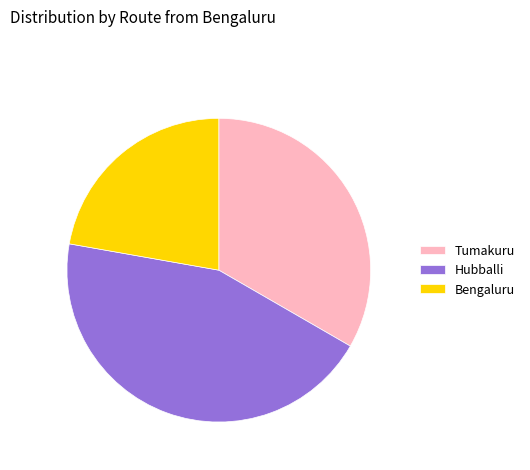

Which category has the smallest portion of the pie?

Bengaluru